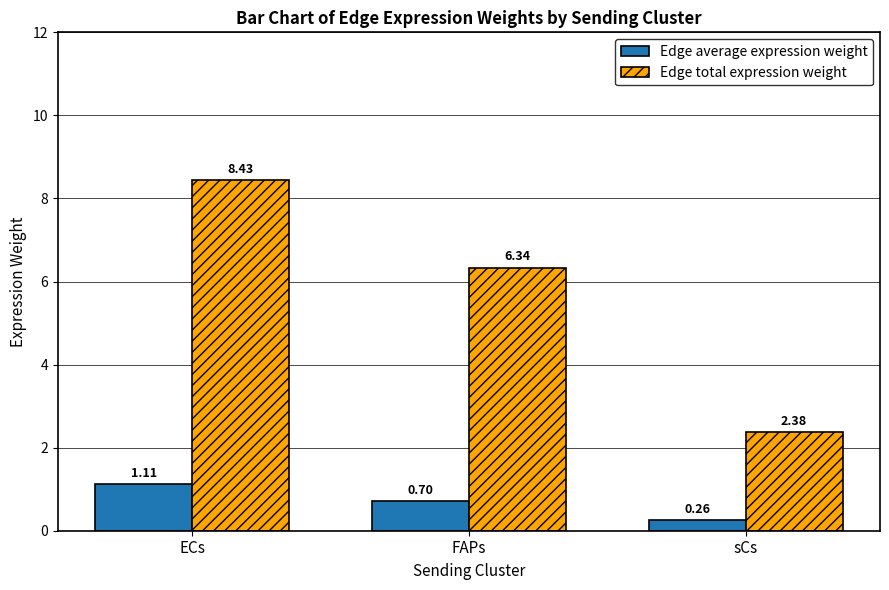

What is the difference between the highest and lowest values at FAPs?

5.6